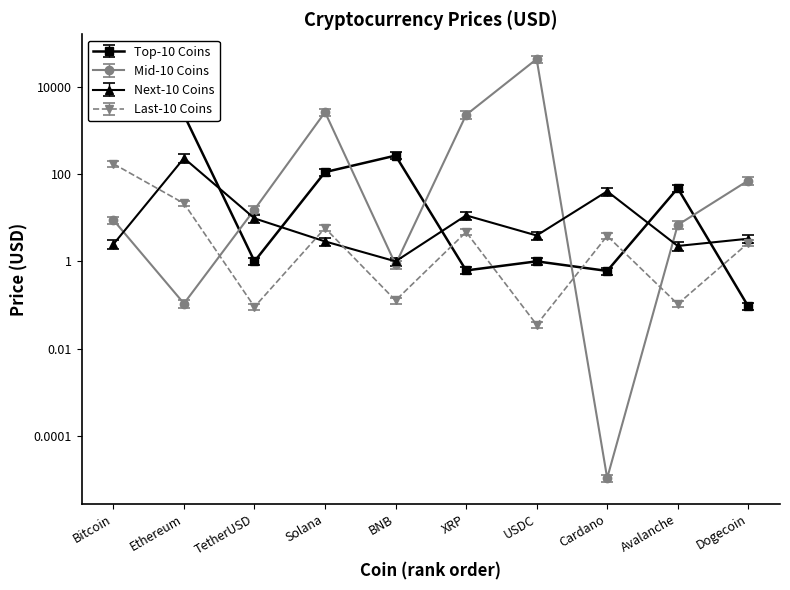

In Top-10 Coins, how many points are higher than both neighbors (excluding endpoints)?

3